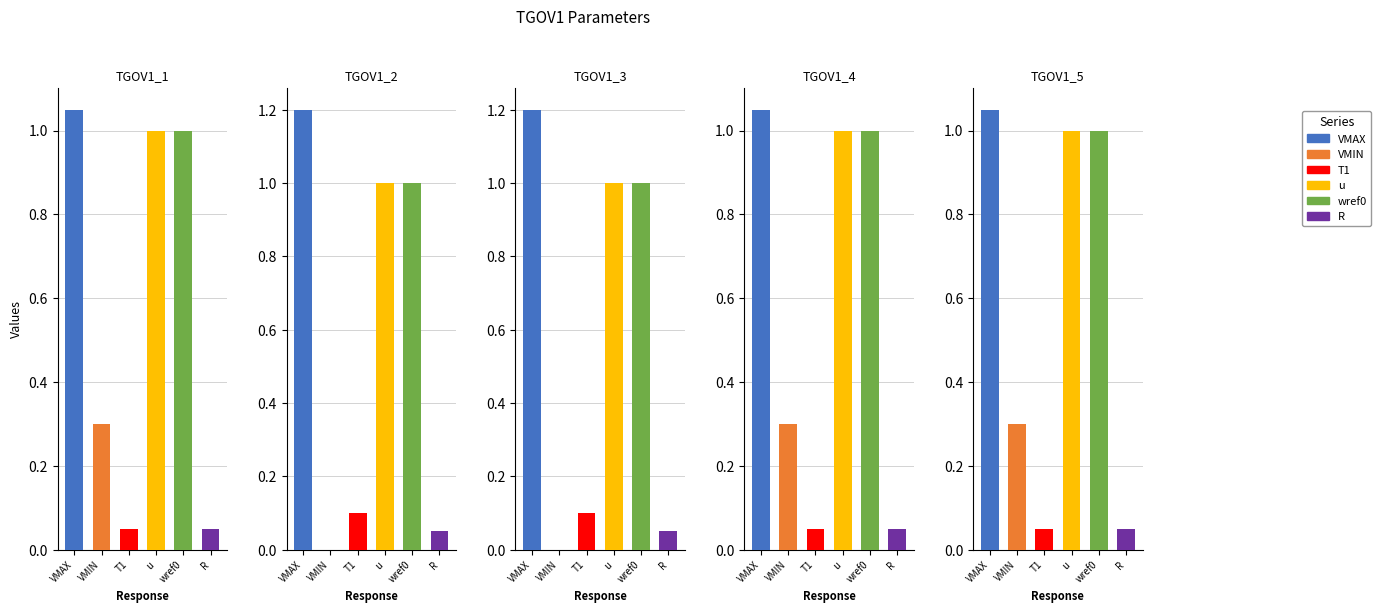

The value of VMAX at TGOV1_5 is 1.1. True or false?

True